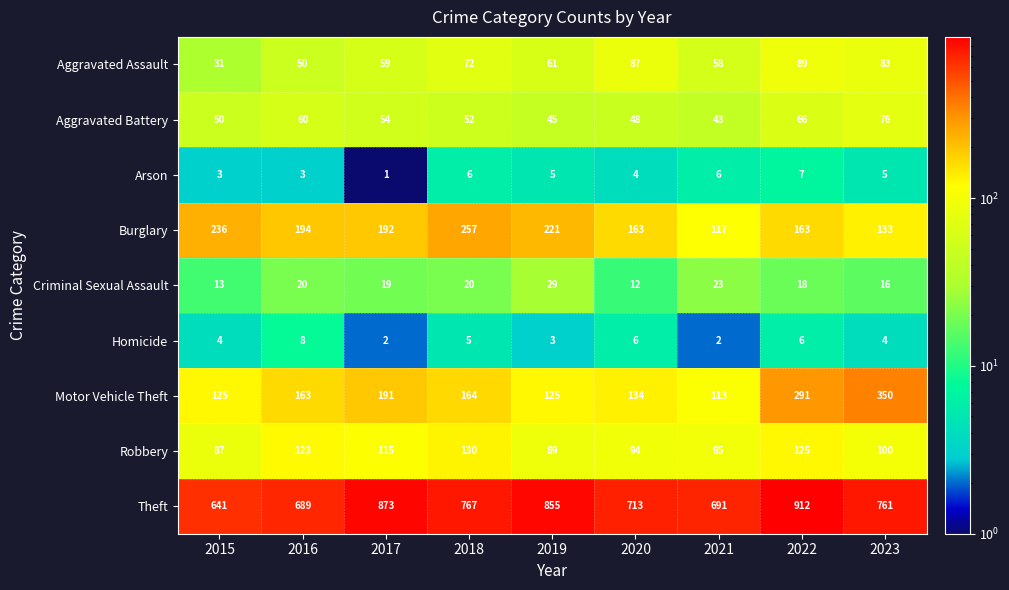

The Burglary series shows 271 at 2017. True or false?

False